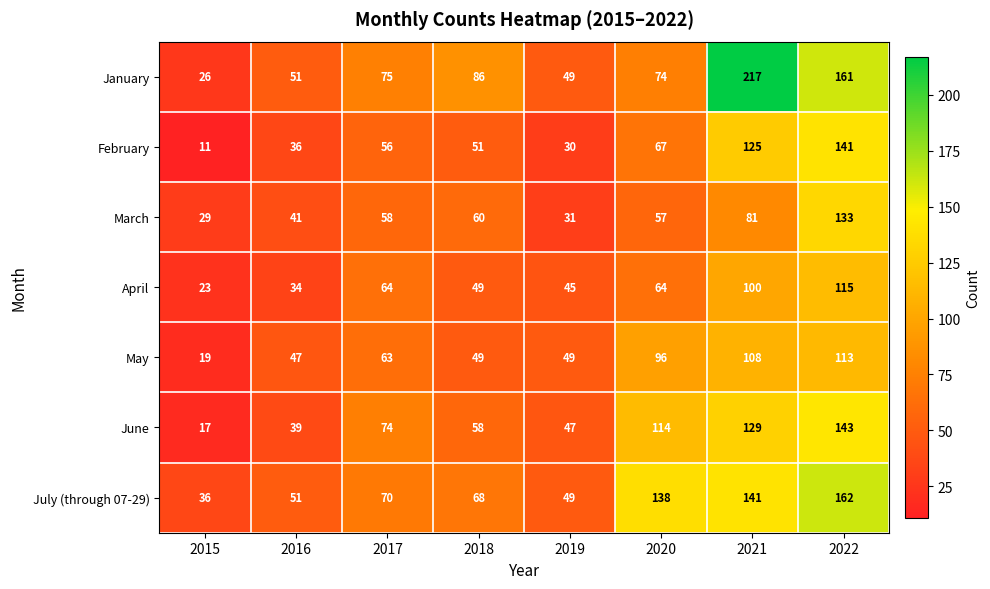

What is the smallest value displayed?

11